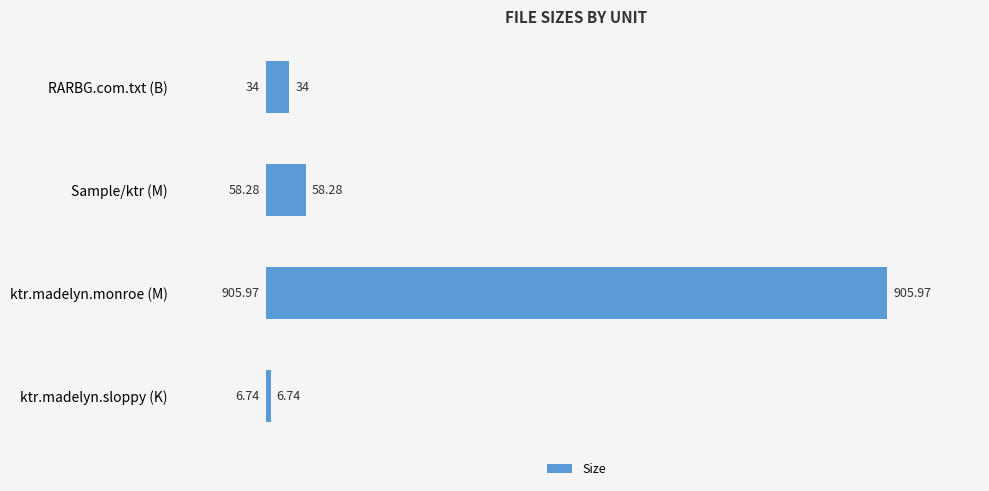

Which has a higher value, ktr.madelyn.monroe (M) or Sample/ktr (M)?

ktr.madelyn.monroe (M)